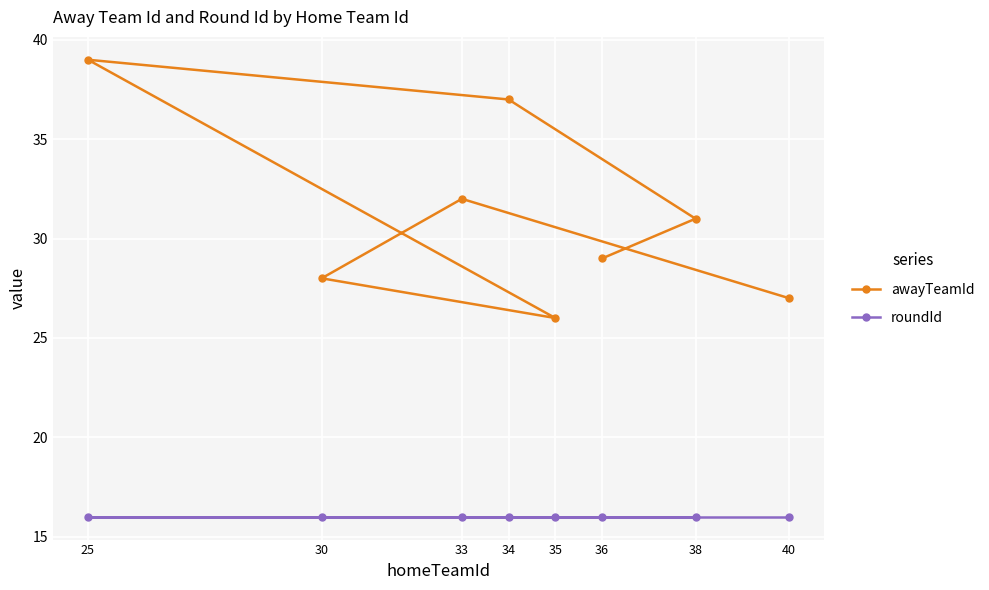

Reading left to right, transcribe all the data shown in this chart.

awayTeamId: 25=39	30=28	33=32	34=37	35=26	36=29	38=31	40=27
roundId: 25=16	30=16	33=16	34=16	35=16	36=16	38=16	40=16